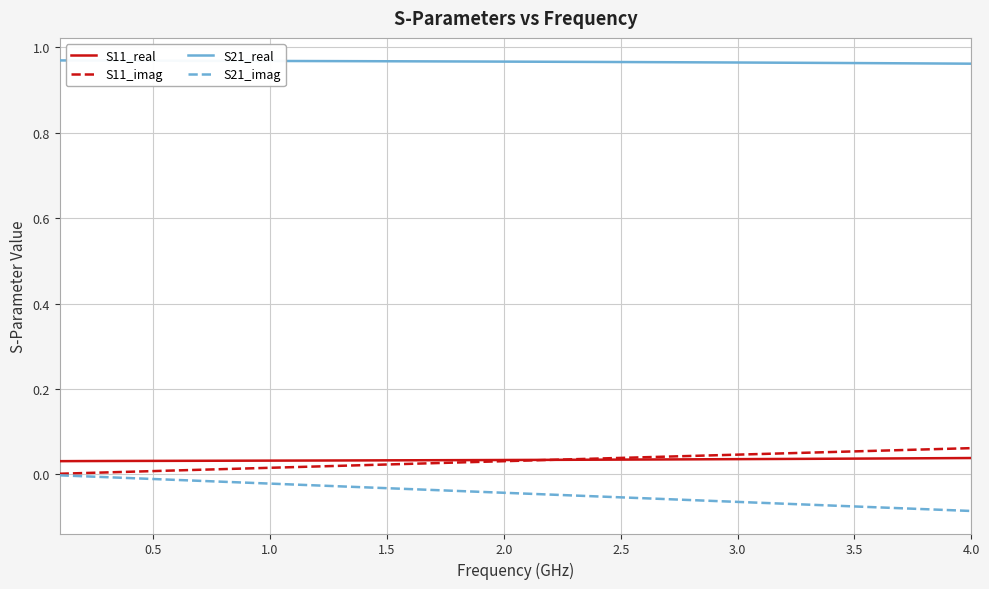

True or false: S11_imag and S21_real intersect in this chart.

False